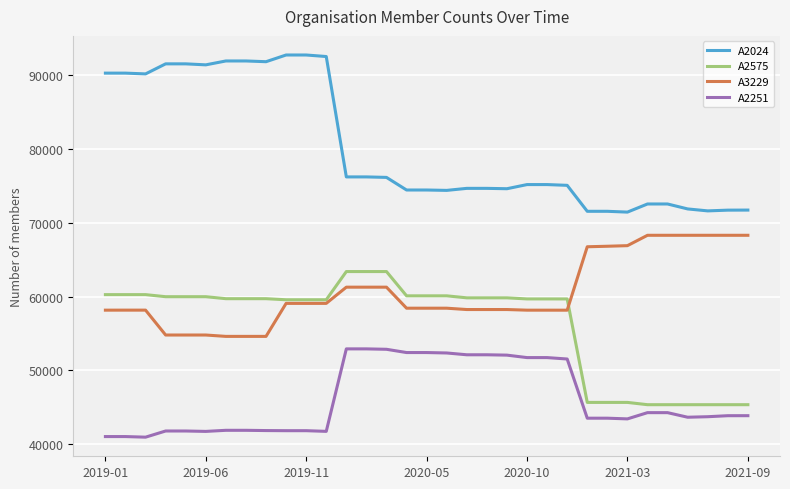

Which series has the largest total across all categories?

A2024